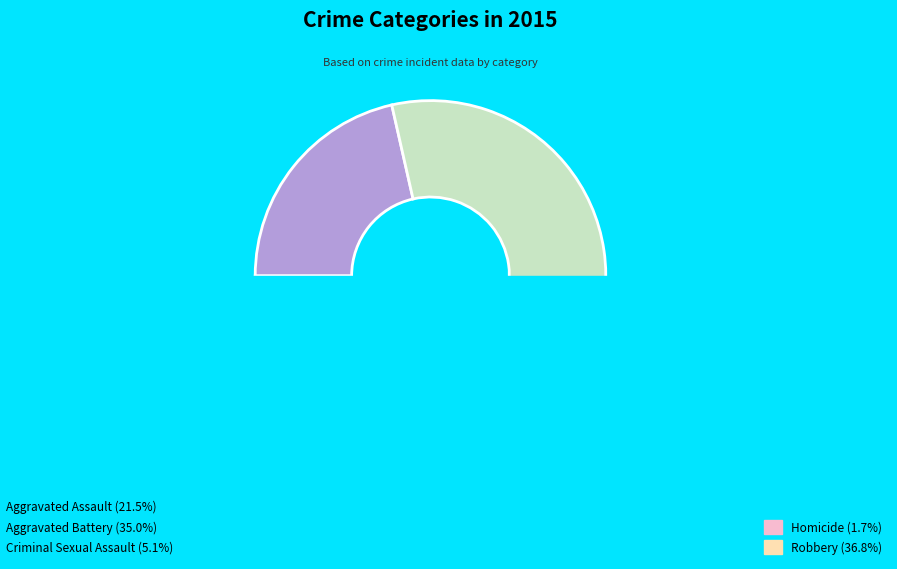

Is there any slice that represents more than half of the pie?

No